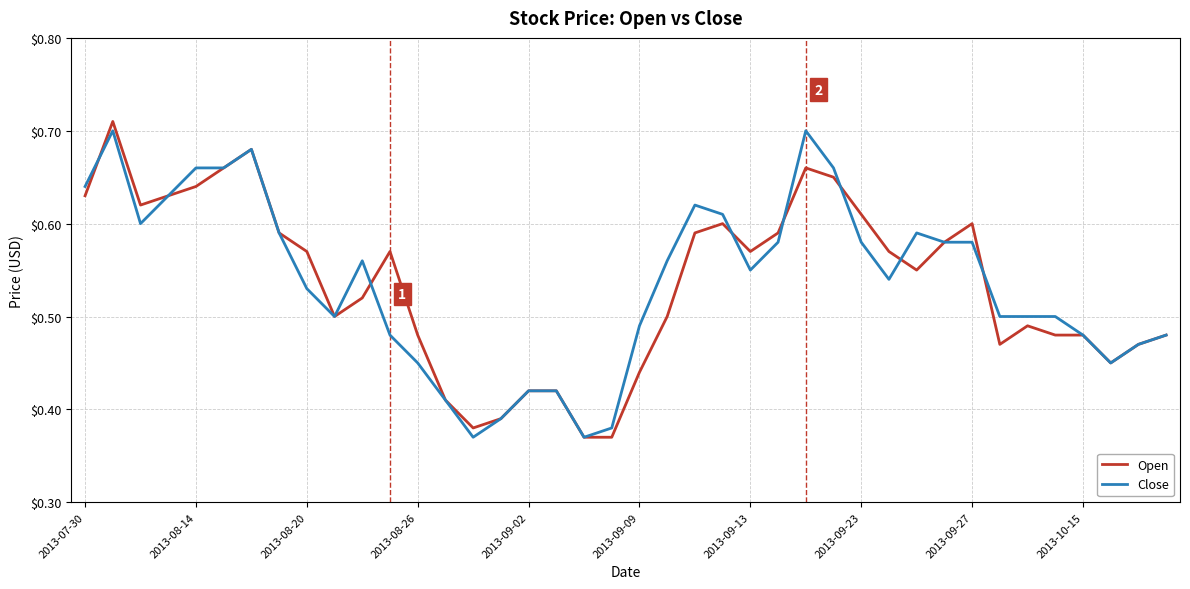

How many lines are shown in the chart?

2